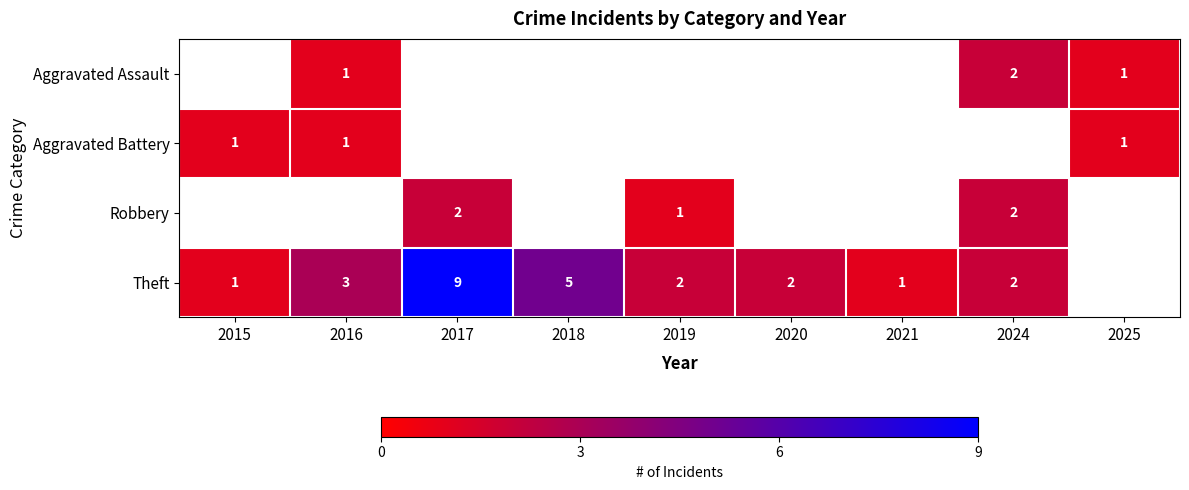

What is the maximum value shown in the chart?

9.0